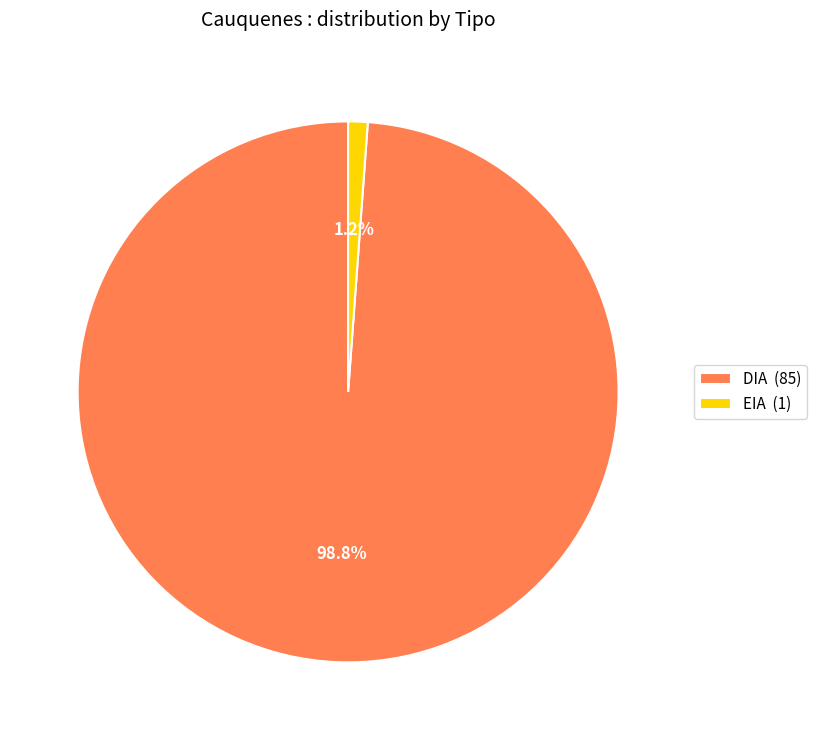

How many segments does this pie chart have?

2